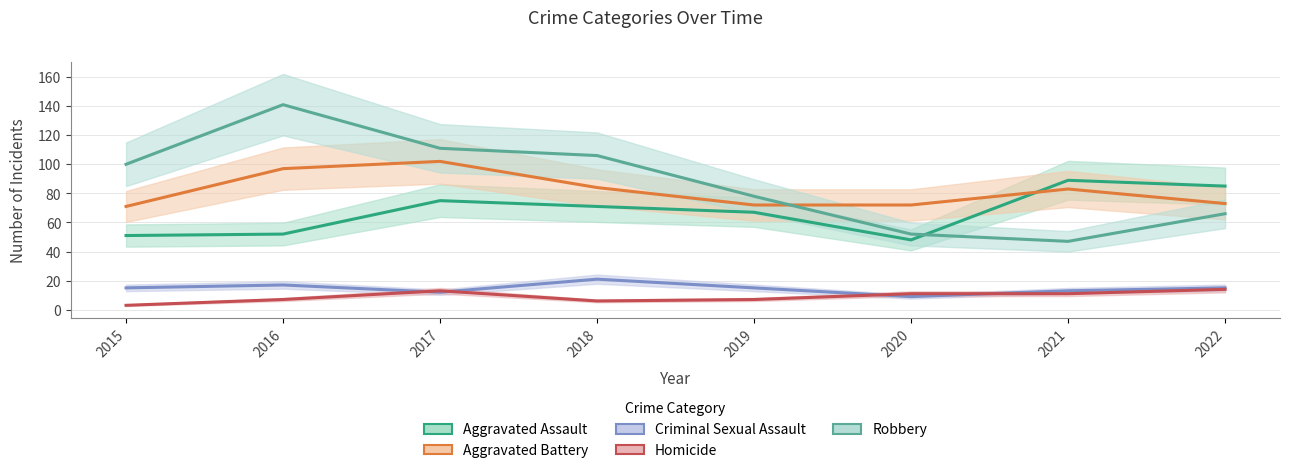

What is the spread (max minus min) of values at 2021?

78